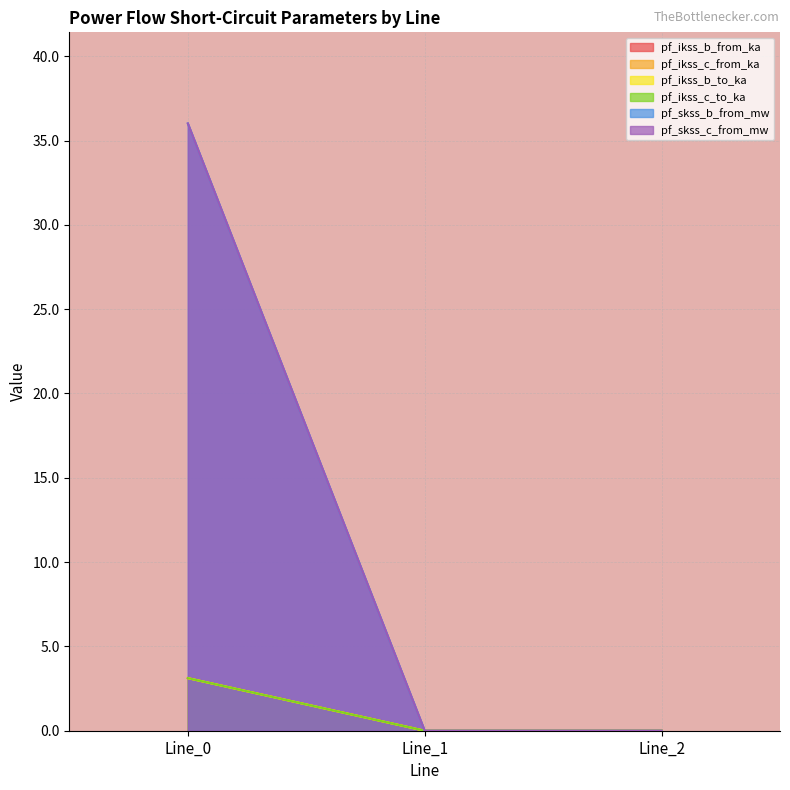

What is the maximum value shown in the chart?

36.0